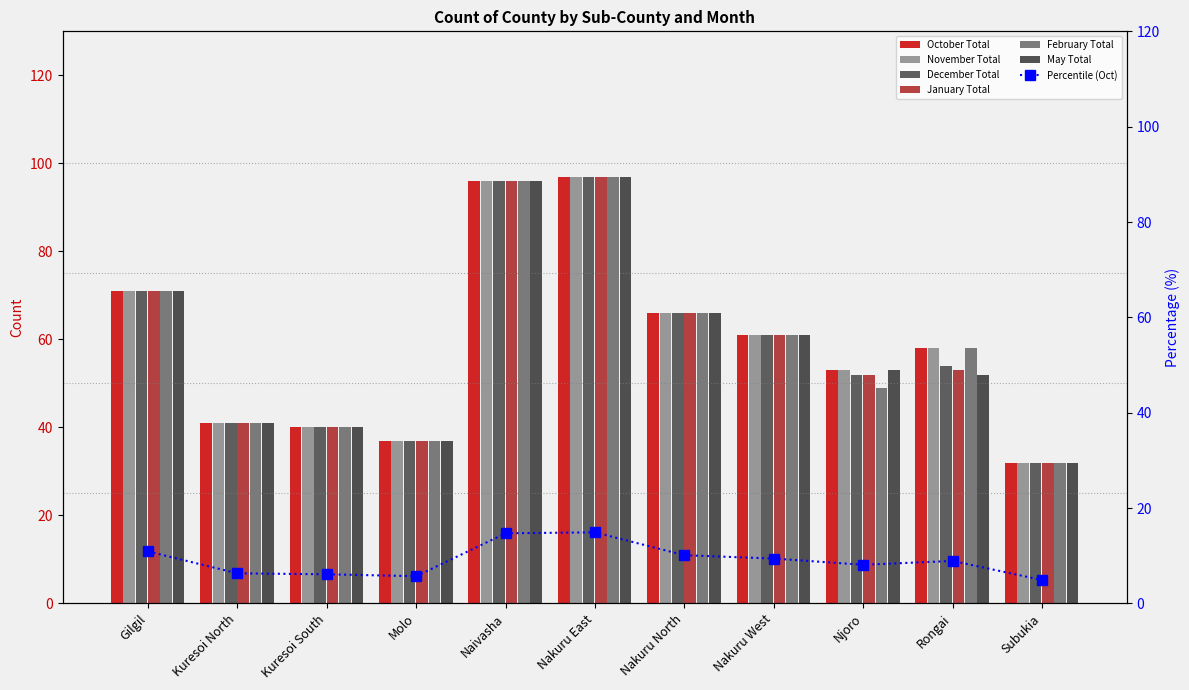

The February Total series shows 97 at Nakuru East. True or false?

True